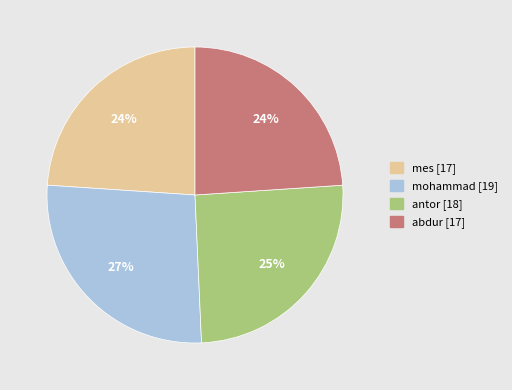

Which category has the biggest portion of the pie?

mohammad